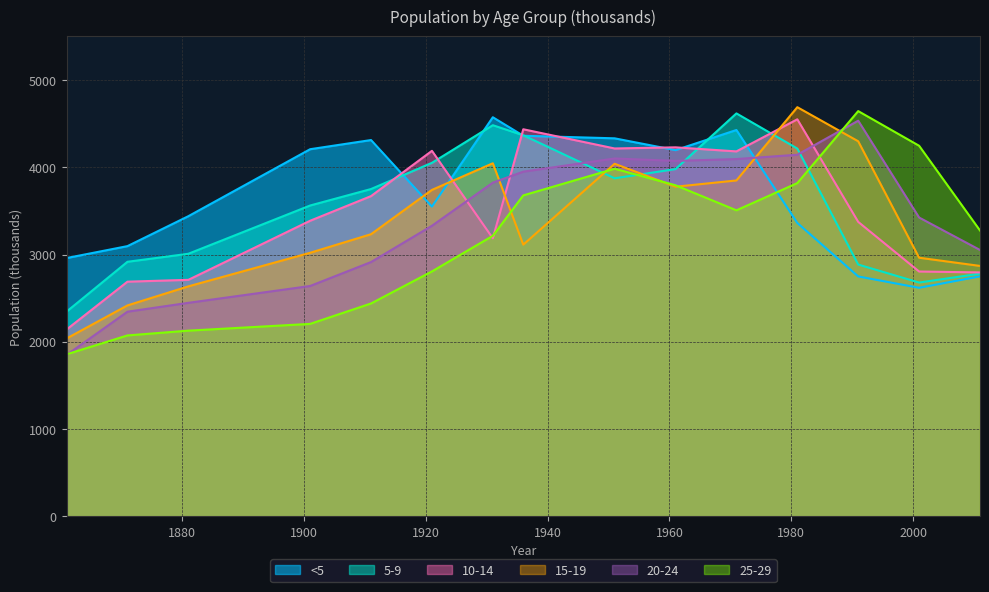

Reading left to right, list all the values displayed in this chart.

<5: 1861=2959.7	1871=3096.5	1881=3439.6	1901=4207.3	1911=4312.4	1921=3549.4	1931=4573.7	1936=4361.5	1951=4332.1	1961=4196.8	1971=4427.6	1981=3362.0	1991=2749.0	2001=2618.8	2011=2749.9
5-9: 1861=2345.7	1871=2917.0	1881=3008.9	1901=3562.1	1911=3751.0	1921=4051.2	1931=4482.5	1936=4367.0	1951=3873.9	1961=3979.4	1971=4617.8	1981=4215.0	1991=2885.1	2001=2679.1	2011=2781.1
10-14: 1861=2140.4	1871=2689.1	1881=2710.0	1901=3387.3	1911=3669.8	1921=4188.7	1931=3186.1	1936=4436.0	1951=4215.8	1961=4228.8	1971=4182.3	1981=4550.0	1991=3374.3	2001=2805.3	2011=2795.0
15-19: 1861=2037.7	1871=2416.9	1881=2635.3	1901=3020.2	1911=3233.1	1921=3740.9	1931=4046.0	1936=3113.3	1951=4040.4	1961=3777.5	1971=3849.1	1981=4689.0	1991=4298.2	2001=2963.6	2011=2869.5
20-24: 1861=1848.5	1871=2344.9	1881=2446.5	1901=2639.5	1911=2913.9	1921=3329.7	1931=3824.1	1936=3950.1	1951=4101.1	1961=4073.5	1971=4094.5	1981=4144.0	1991=4534.3	2001=3424.3	2011=3052.3
25-29: 1861=1856.4	1871=2072.9	1881=2127.6	1901=2205.2	1911=2439.1	1921=2806.4	1931=3214.8	1936=3678.1	1951=3983.7	1961=3794.0	1971=3507.0	1981=3819.0	1991=4644.1	2001=4246.8	2011=3275.5